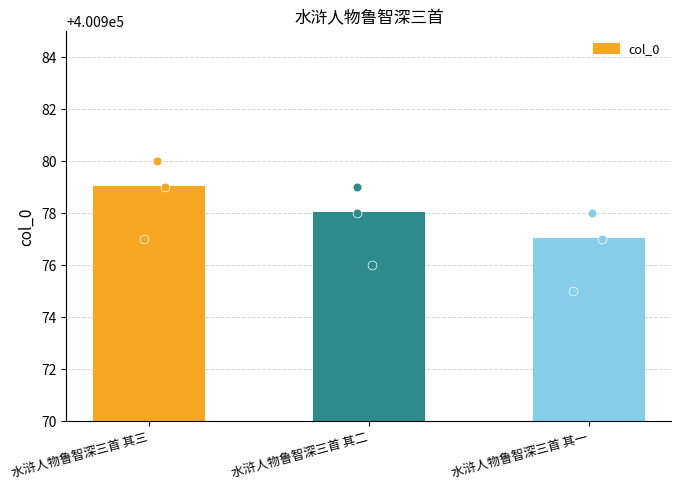

Between 水浒人物鲁智深三首 其三 and 水浒人物鲁智深三首 其二, which is larger?

水浒人物鲁智深三首 其三